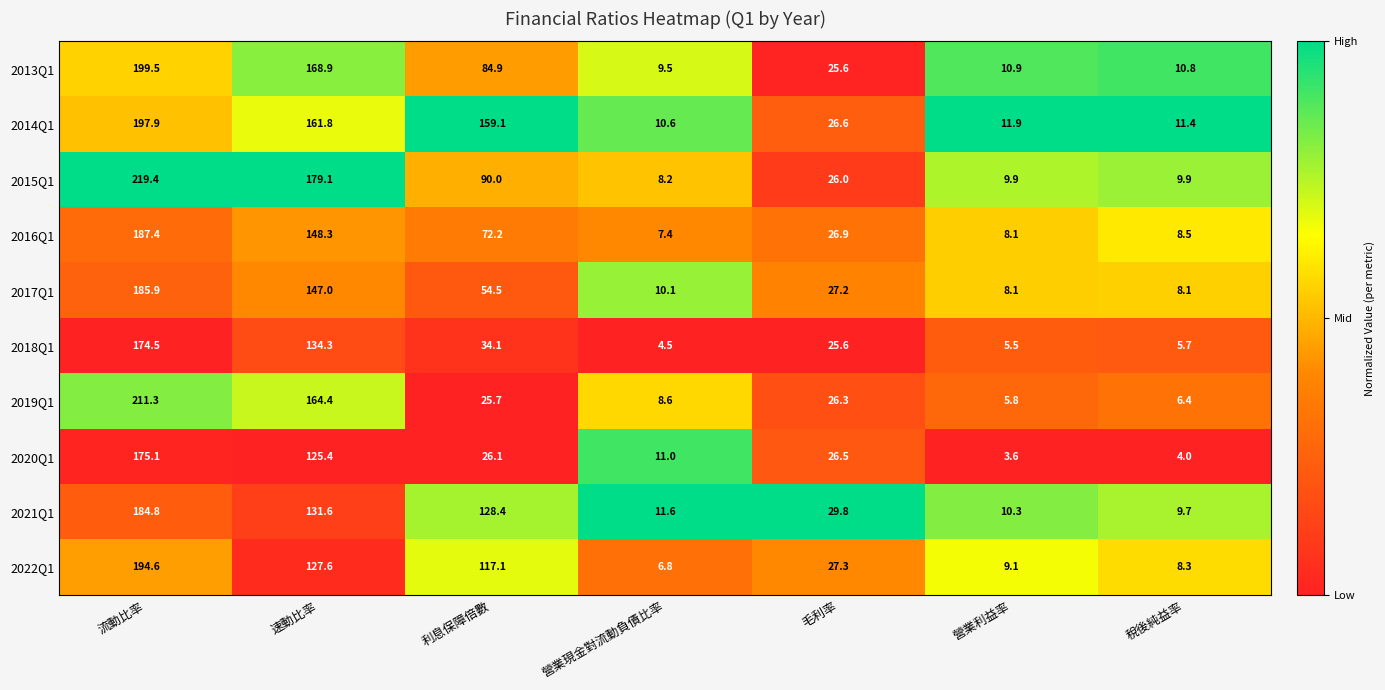

What is the total value across all series at 速動比率?

1488.4